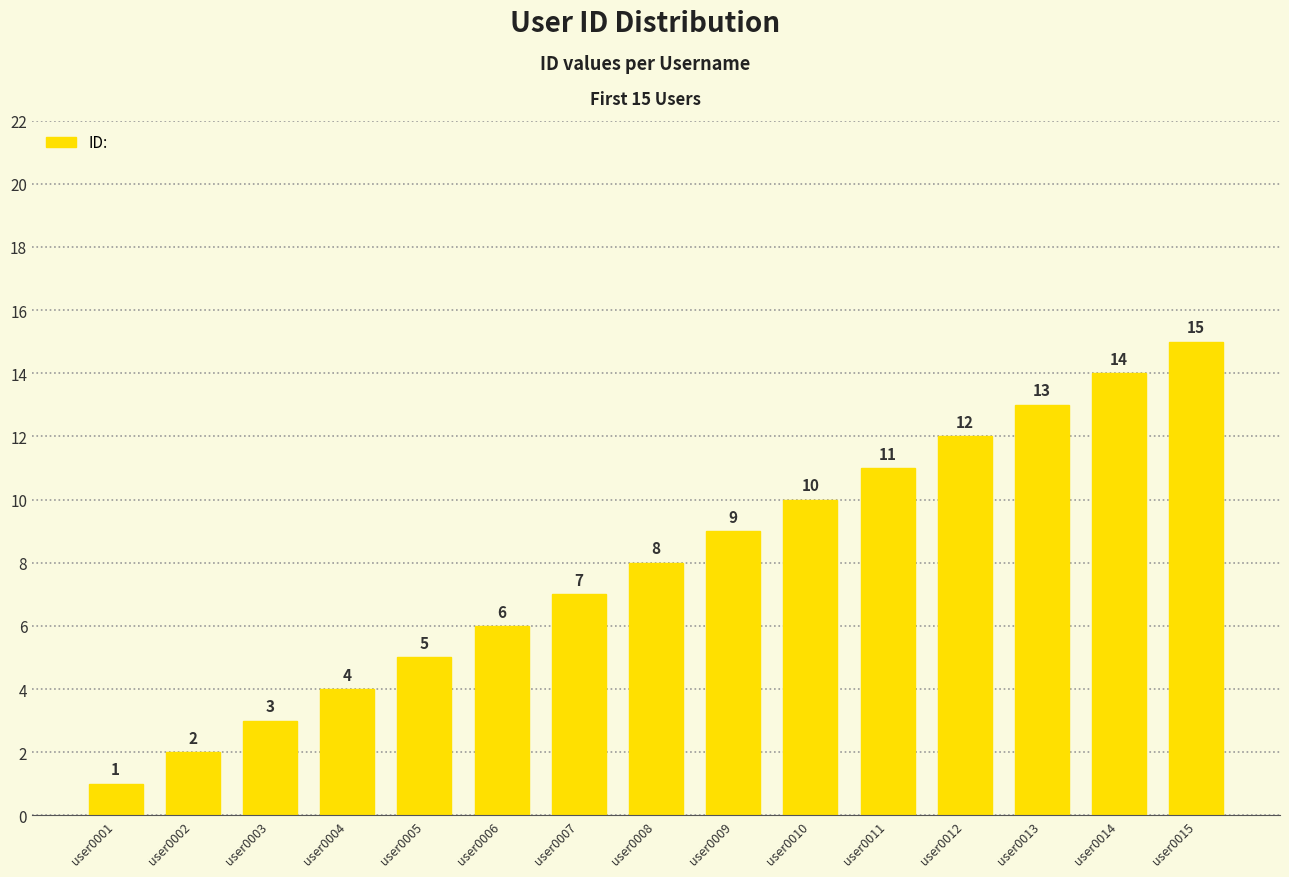

List the labels in order of value, largest first.

user0015, user0014, user0013, user0012, user0011, user0010, user0009, user0008, user0007, user0006, user0005, user0004, user0003, user0002, user0001